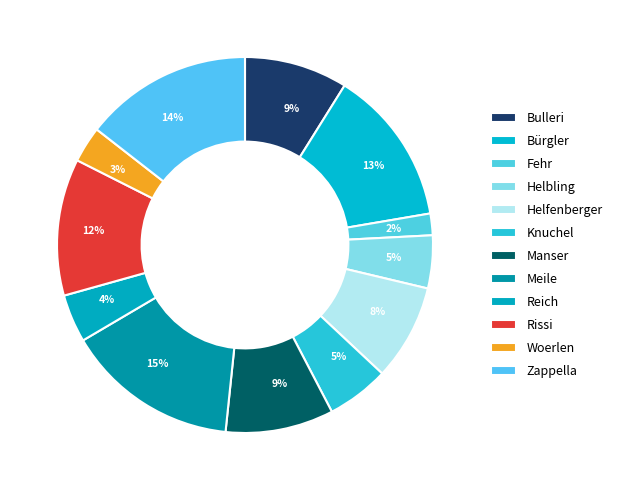

How many slices are in this pie chart?

12